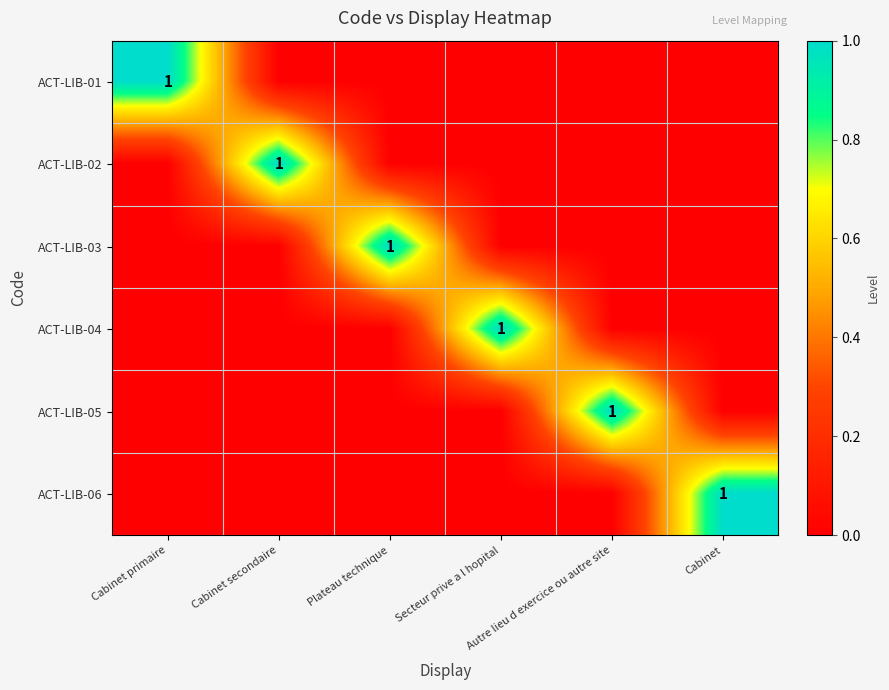

Count the ACT-LIB-02 values in the range 0 to 1.

6